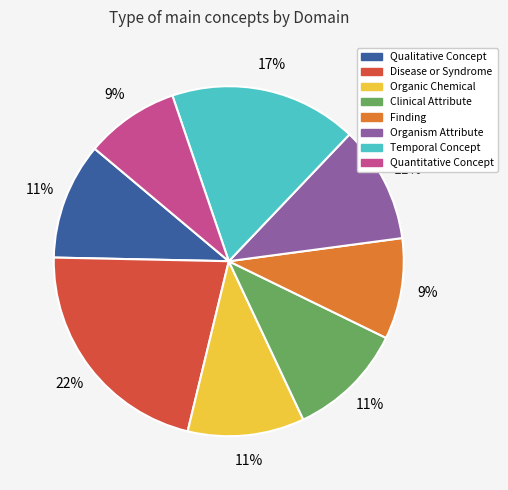

Is there any slice that represents more than half of the pie?

No